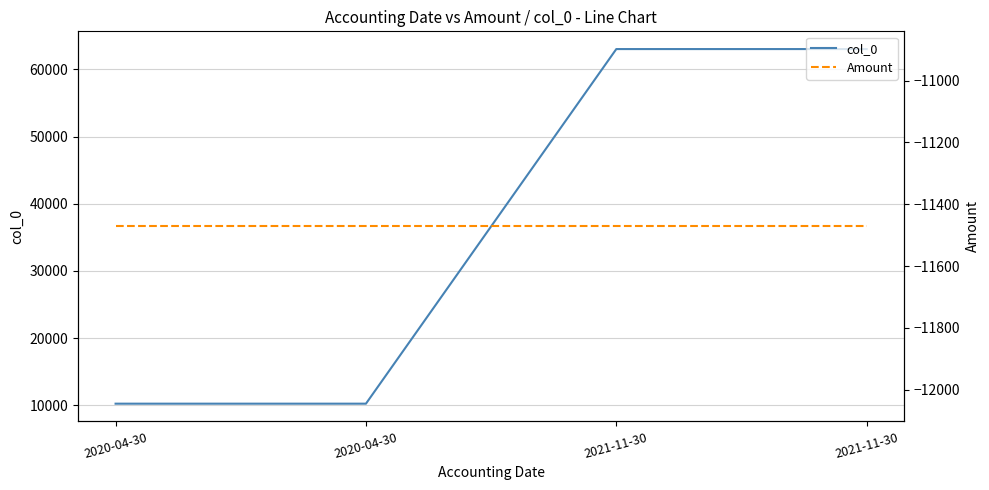

True or false: col_0 has a value of 100857.2 at 2021-11-30.

False